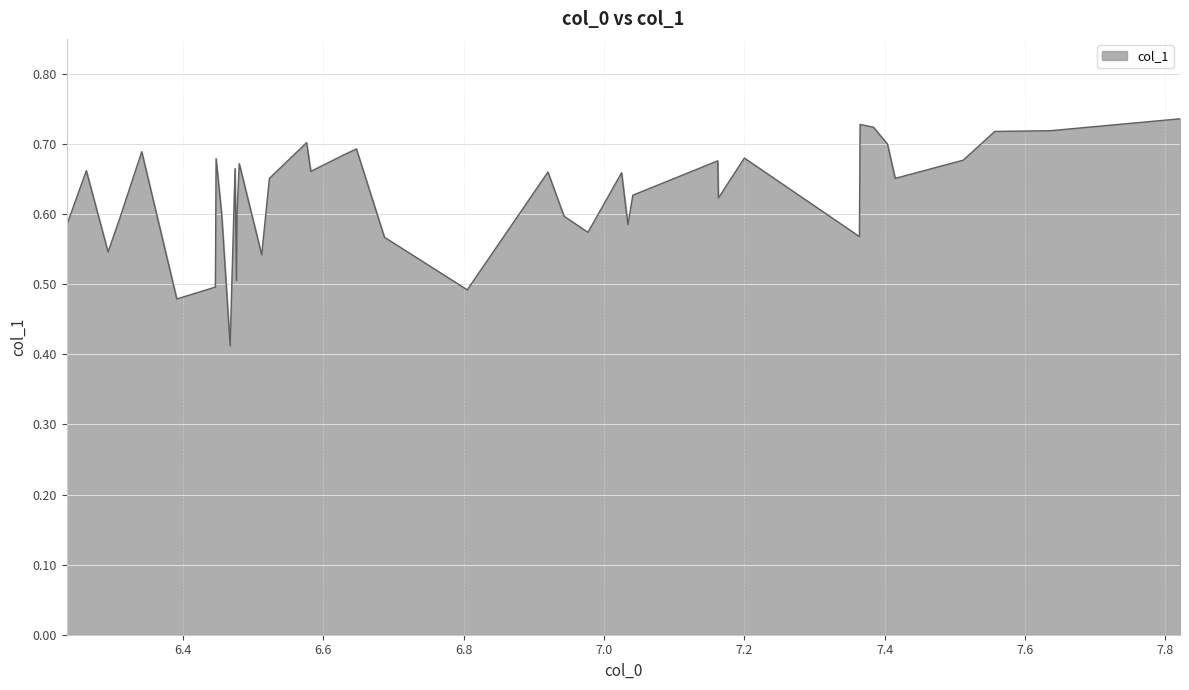

What is the sum of all values?

25.1